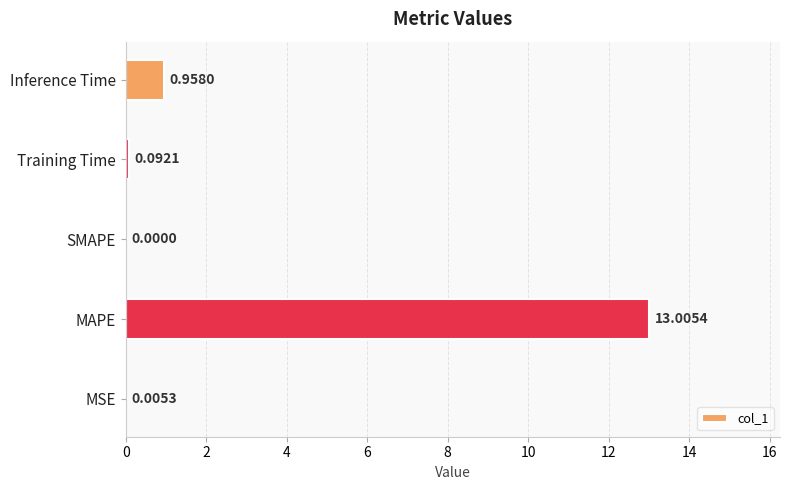

What is the sum of the values at MAPE and SMAPE?

13.0